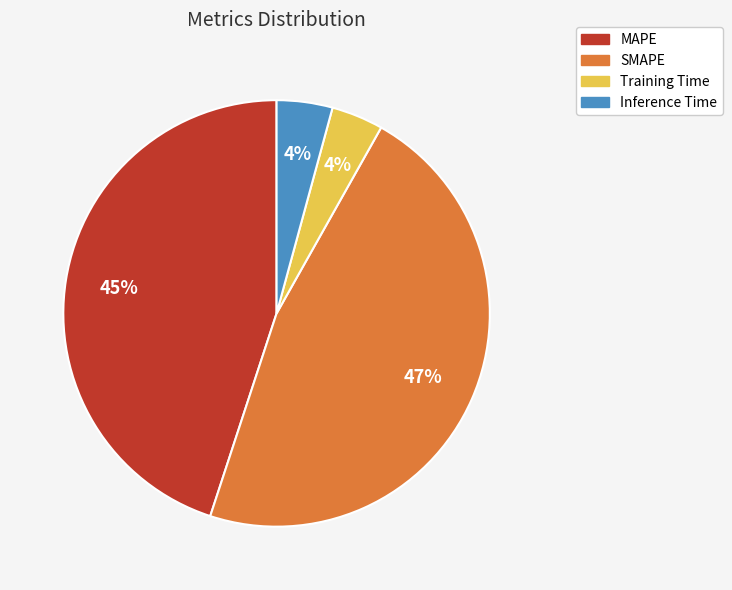

Which has a higher value, Training Time or SMAPE?

SMAPE